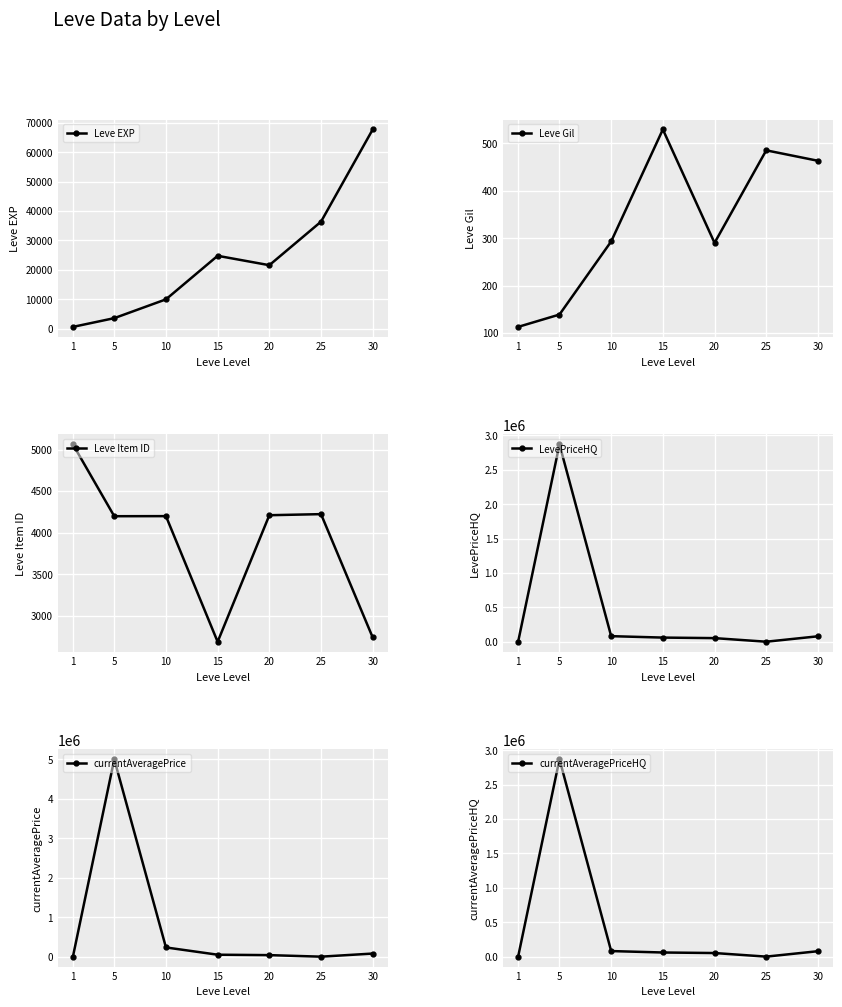

What is the value of the Leve EXP point at the 5th from the left?

21600